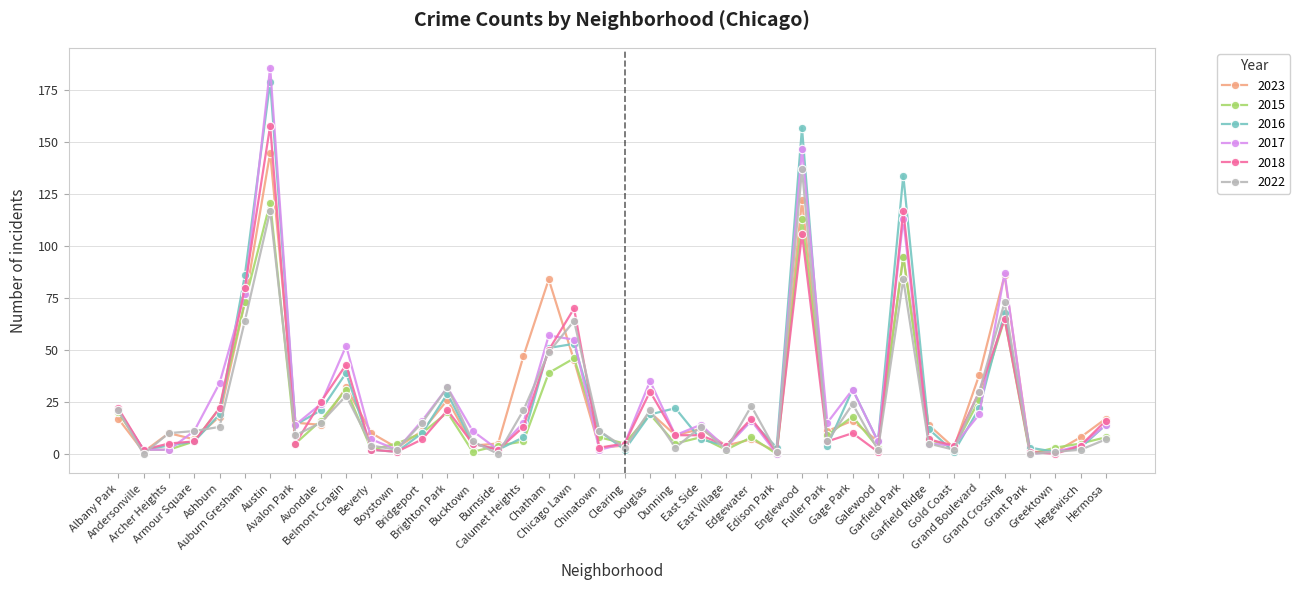

True or false: 2016 has more than 1 points higher than both neighbors.

True